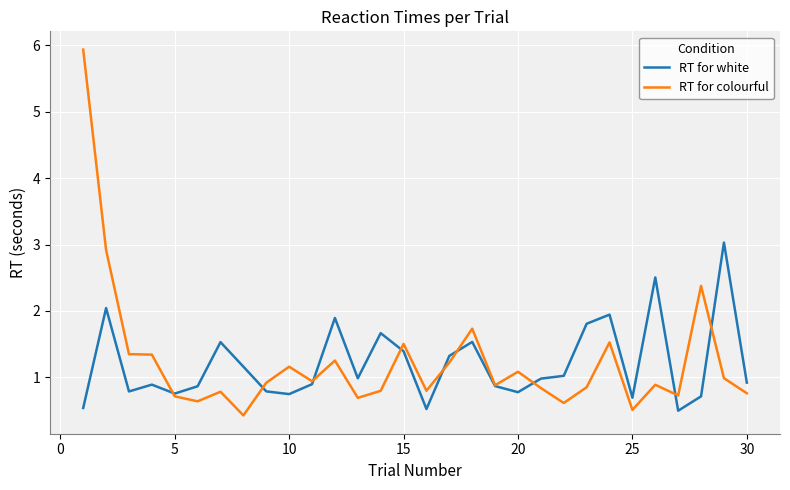

List the series in order of their peak value, lowest first.

RT for white, RT for colourful